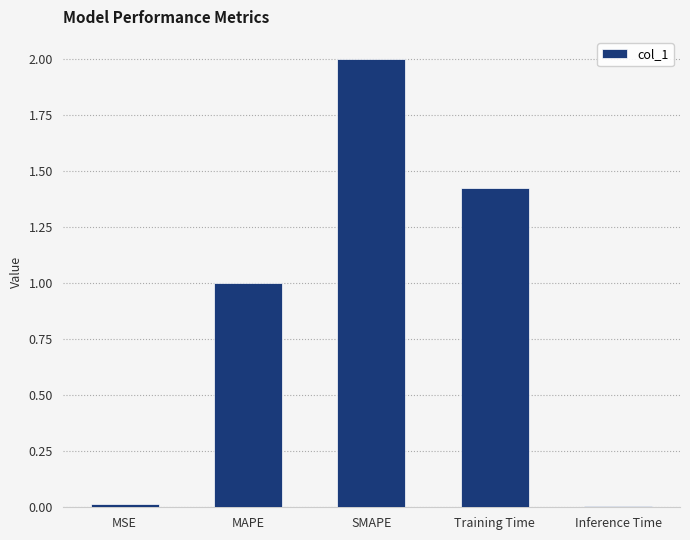

Between MSE and MAPE, which is larger?

MAPE